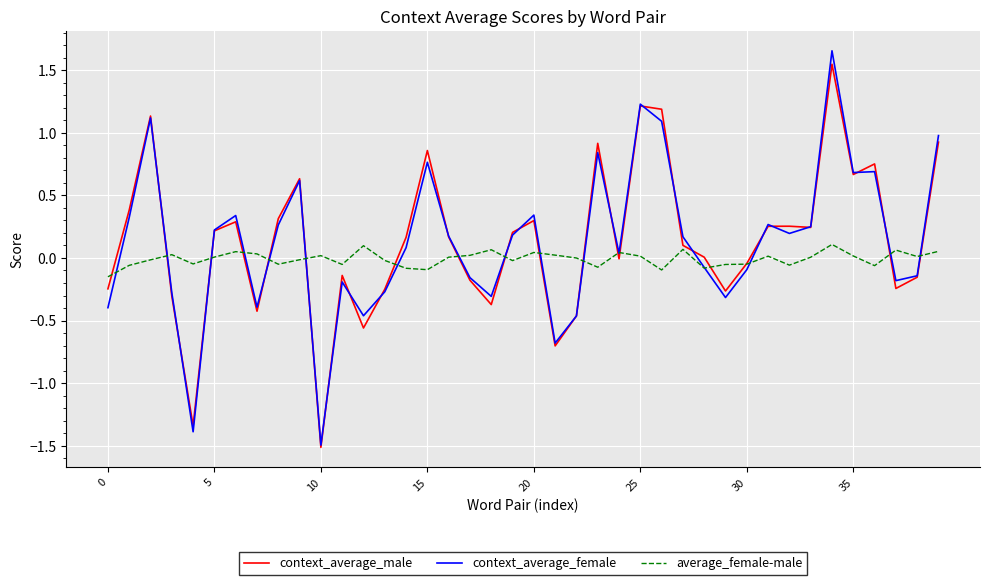

Which series has the largest range (max minus min)?

context_average_female